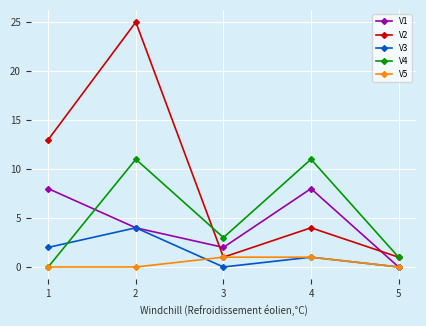

Is the value of V2 at 2 greater than the value of V5 at 3?

Yes